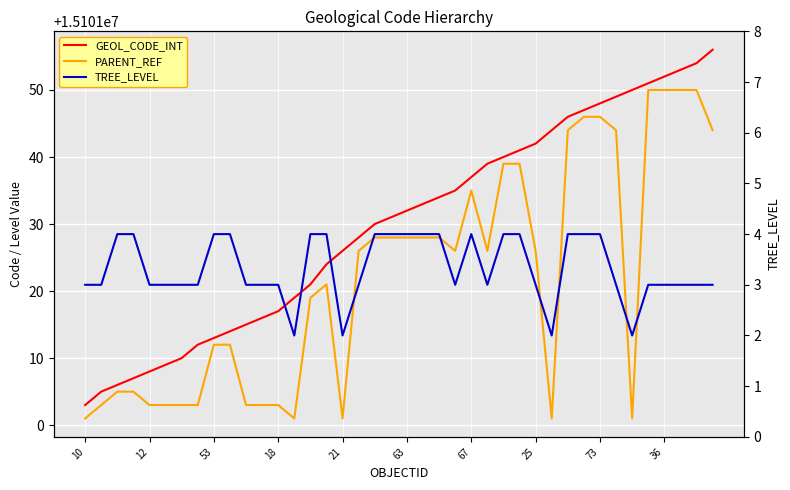

Which has a higher value, 22 or 12?

22